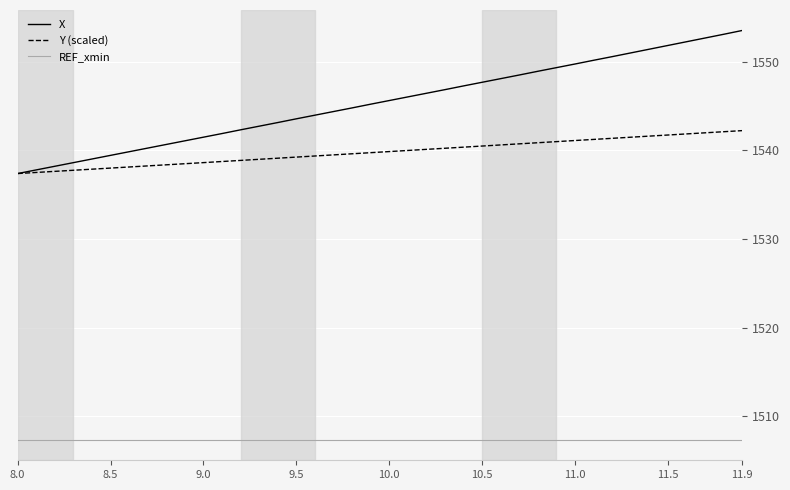

Which series has the widest spread of values?

X